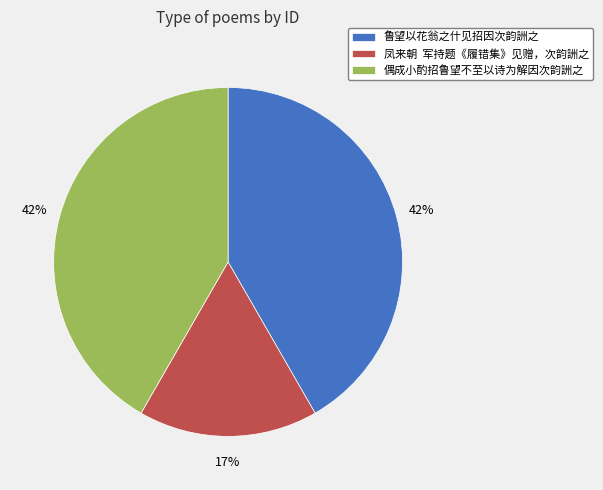

Which slice is the smallest?

凤来朝 军持题《履错集》见赠，次韵詶之